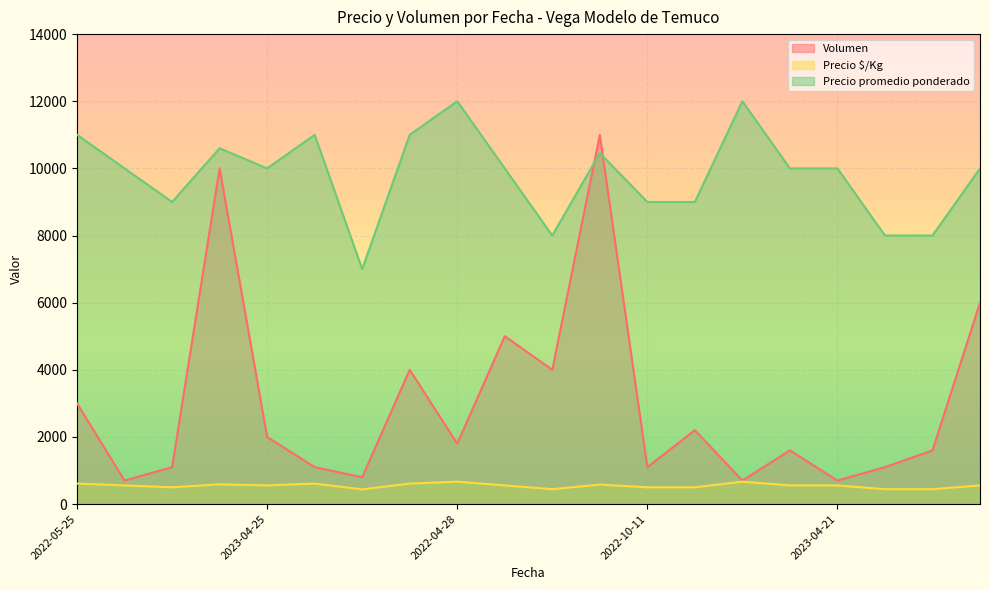

The value of Precio promedio ponderado at 2022-10-11 is 2498. True or false?

False